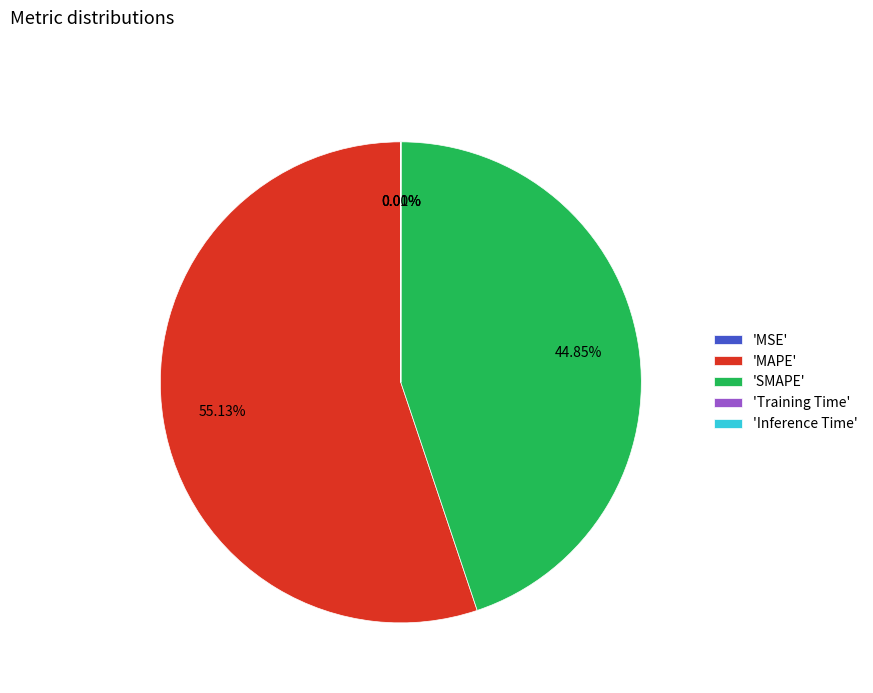

Which category has the biggest portion of the pie?

'MAPE'